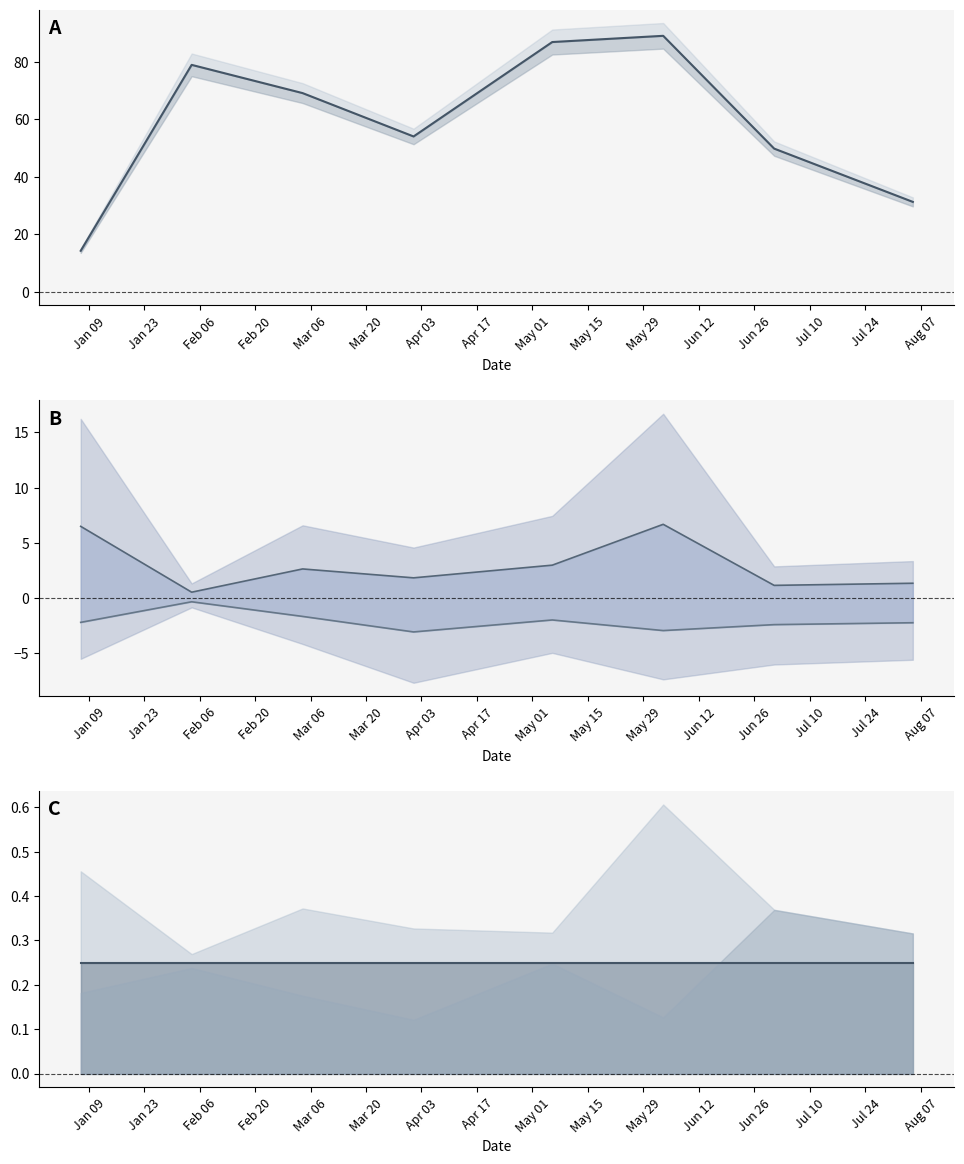

How many categories are shown in the chart?

8